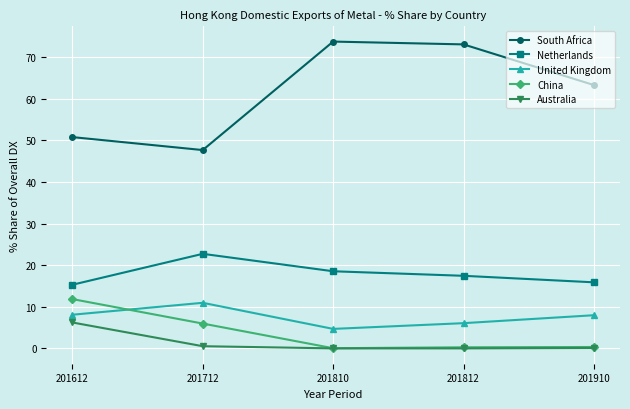

True or false: Australia and South Africa intersect in this chart.

False